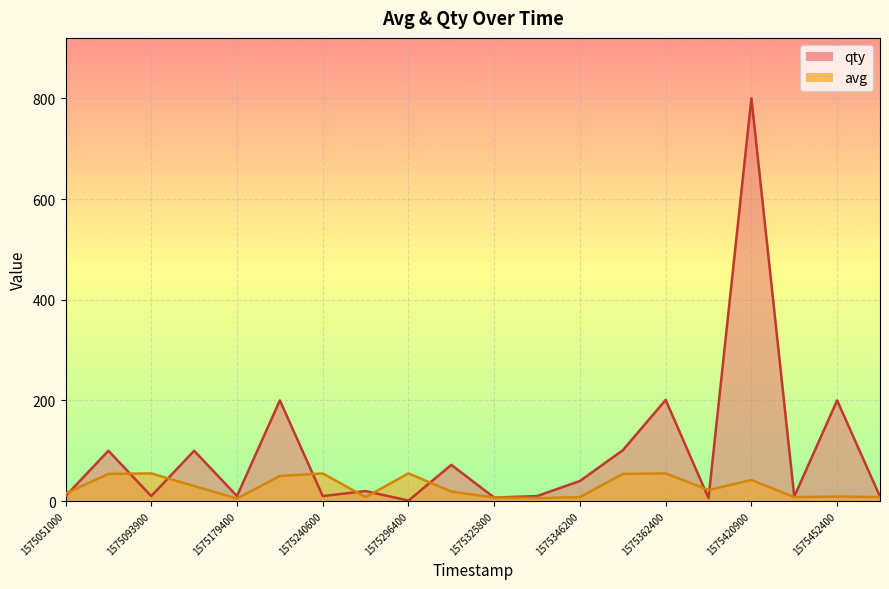

Read the avg value at 1575325800.

7